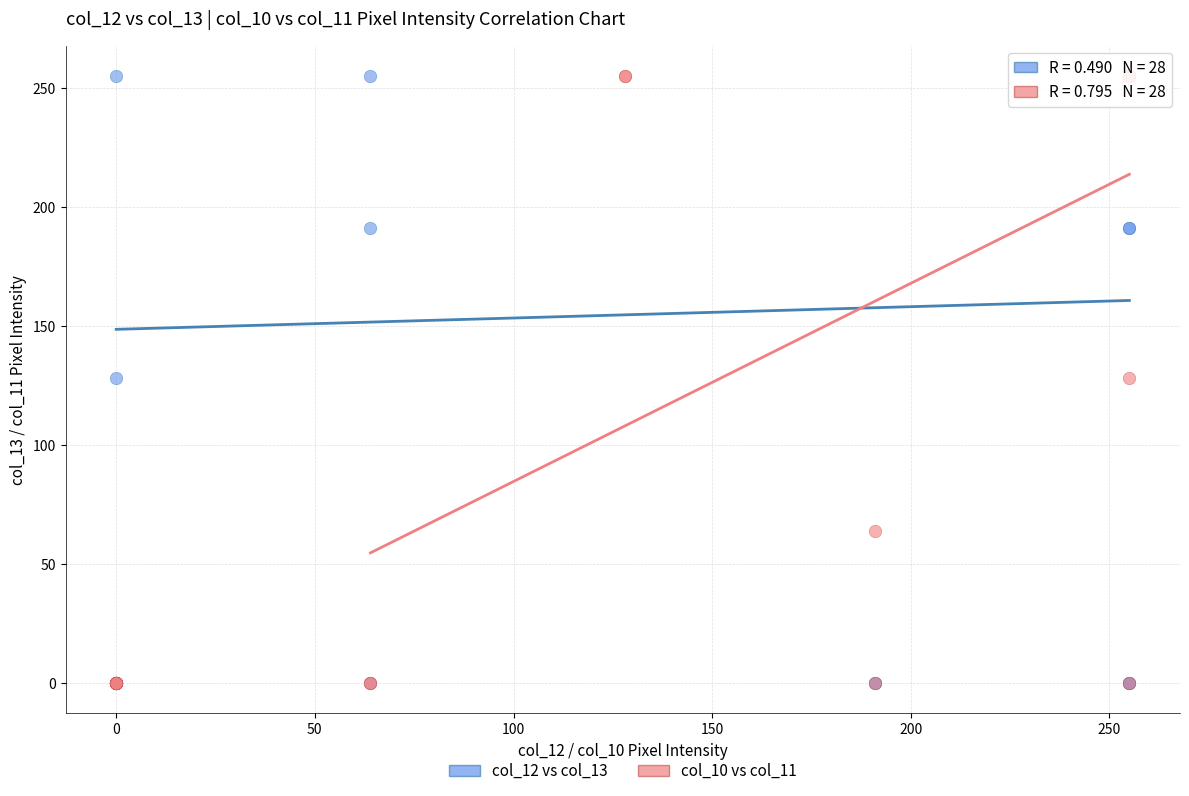

What are all the series names shown in the legend?

col_12 vs col_13, col_10 vs col_11